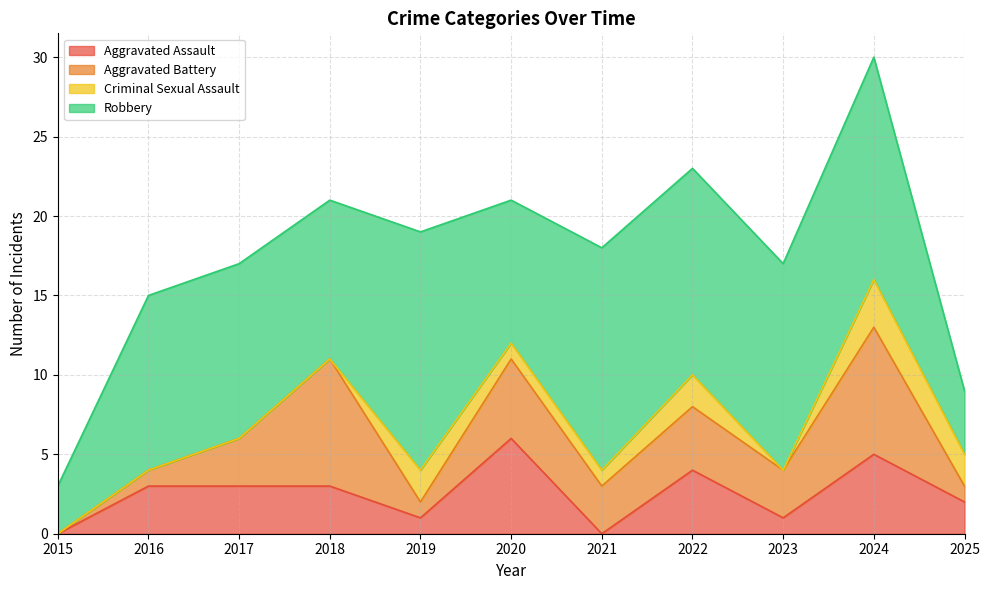

Does the chart display data point markers on the line(s)?

No